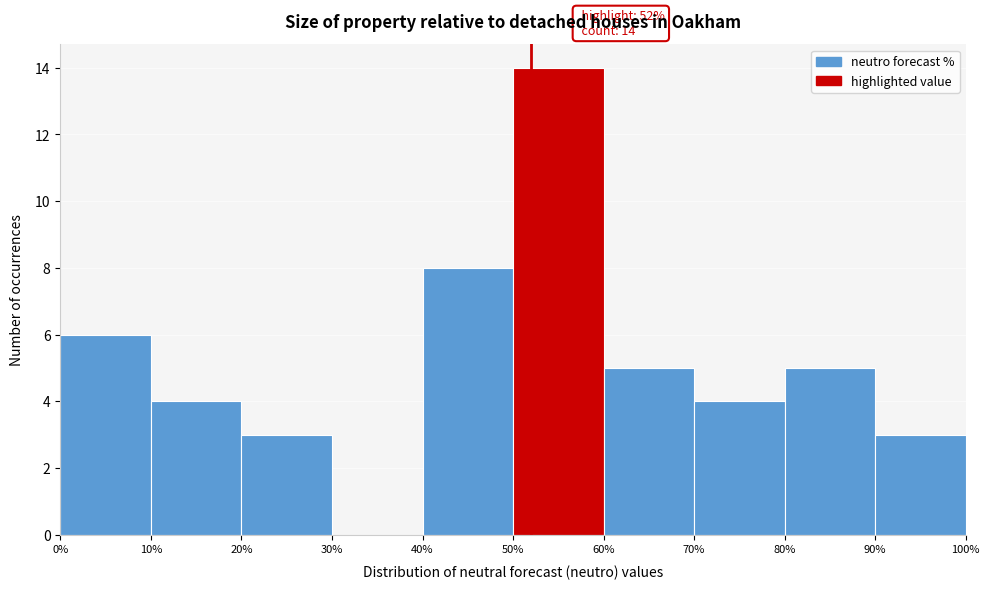

Over which range of the x-axis is the bar tallest?

50% to 60%